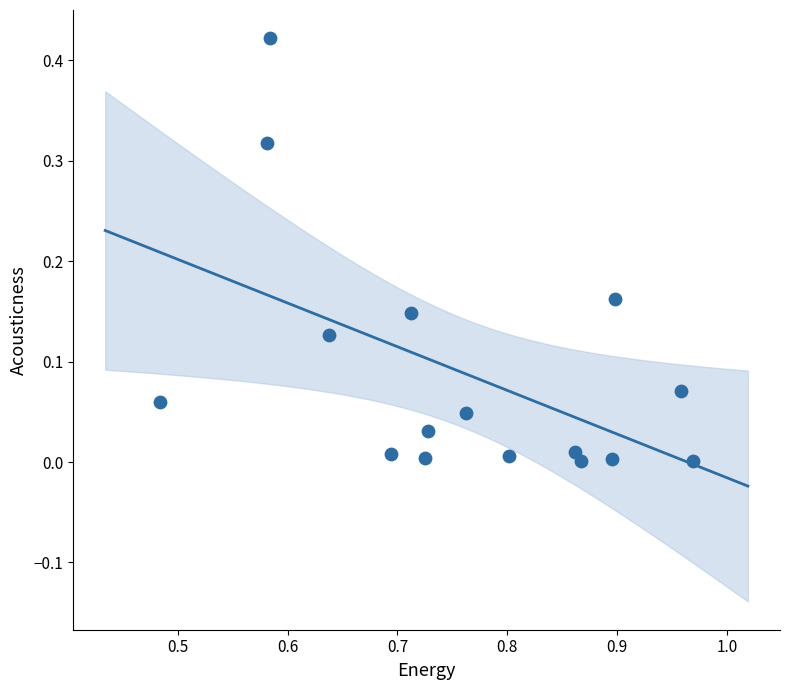

What is the range of X values (max minus min)?

0.5